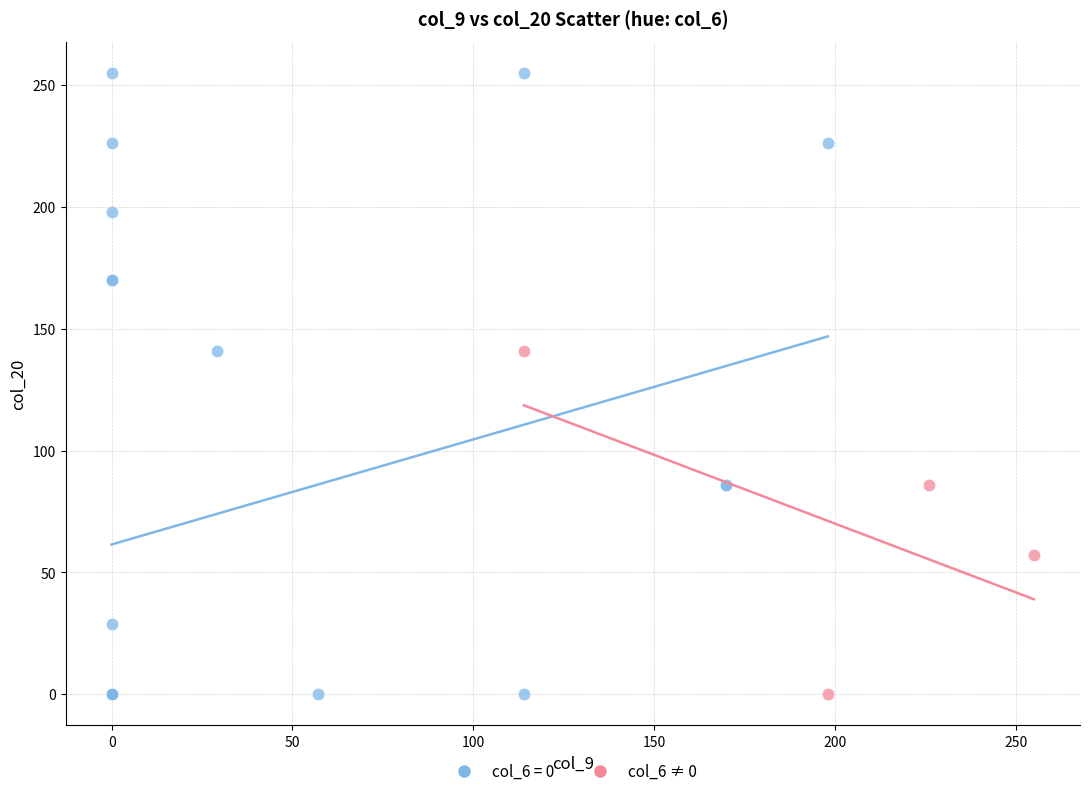

Which series contains the highest Y value?

col_6 = 0